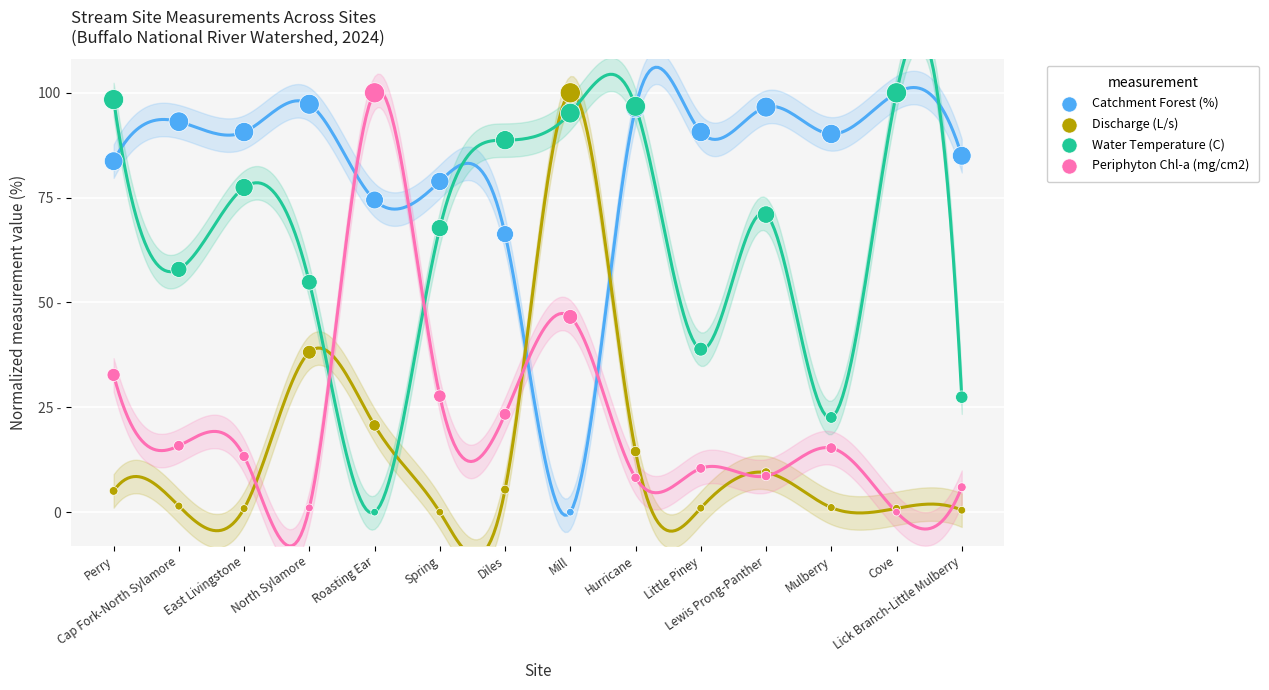

Which series reaches the minimum Y coordinate?

Catchment Forest (%)